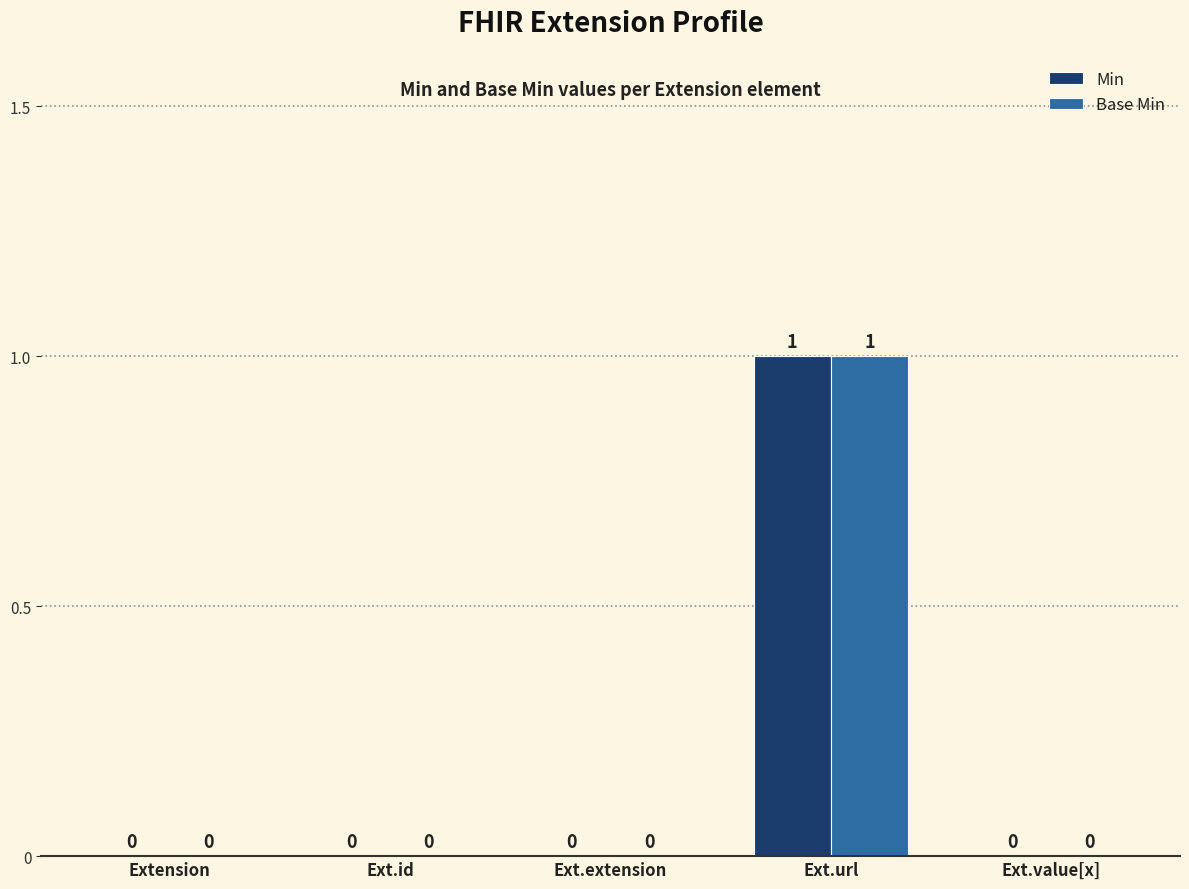

What are all the series names shown in the legend?

Min, Base Min